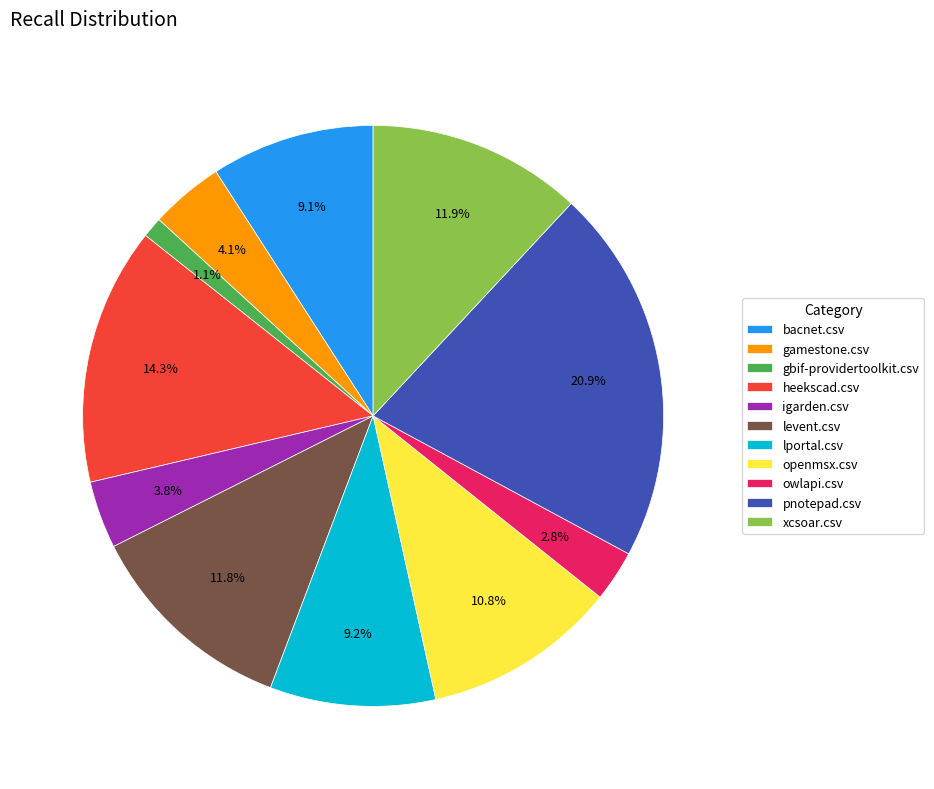

Is it true that owlapi.csv is 3% of the pie?

True